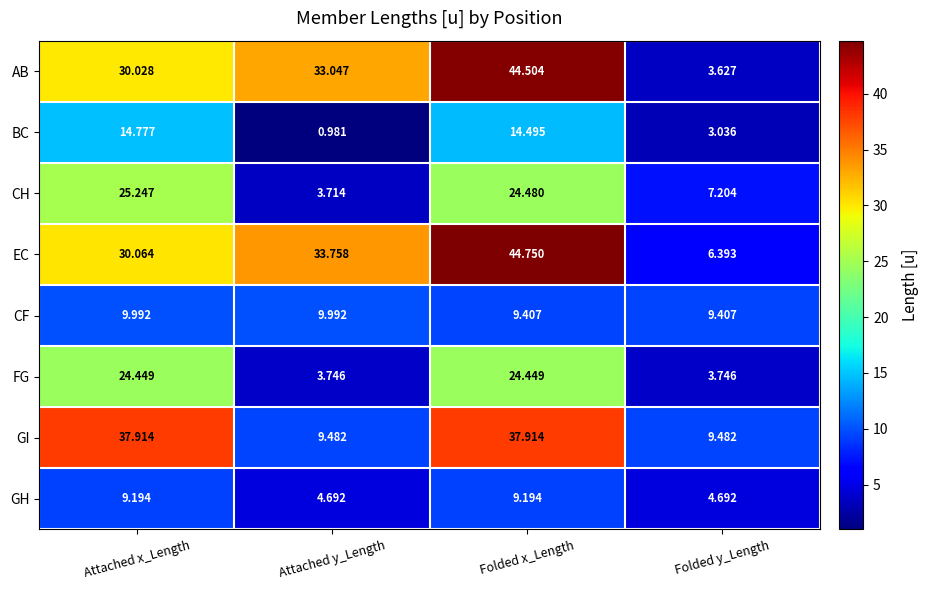

Count the number of categories in the chart.

4